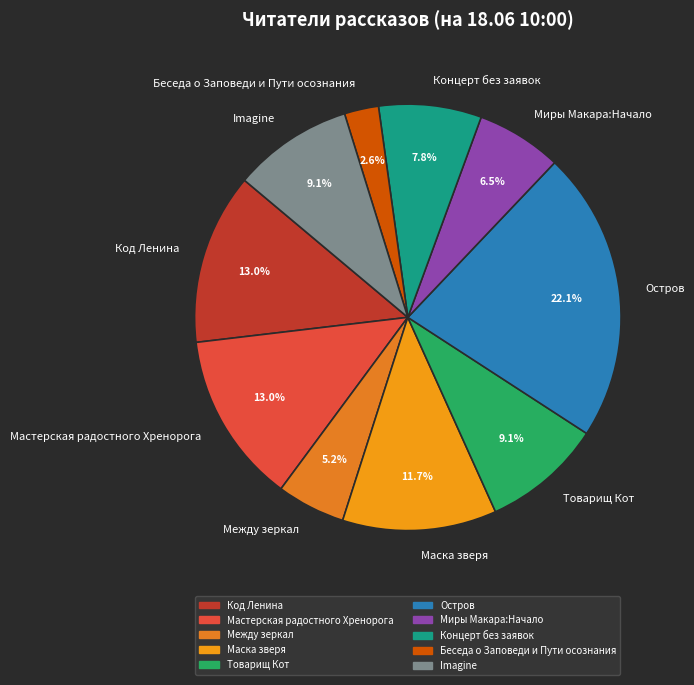

Does Мастерская радостного Хренорога account for over 50% of the chart?

No